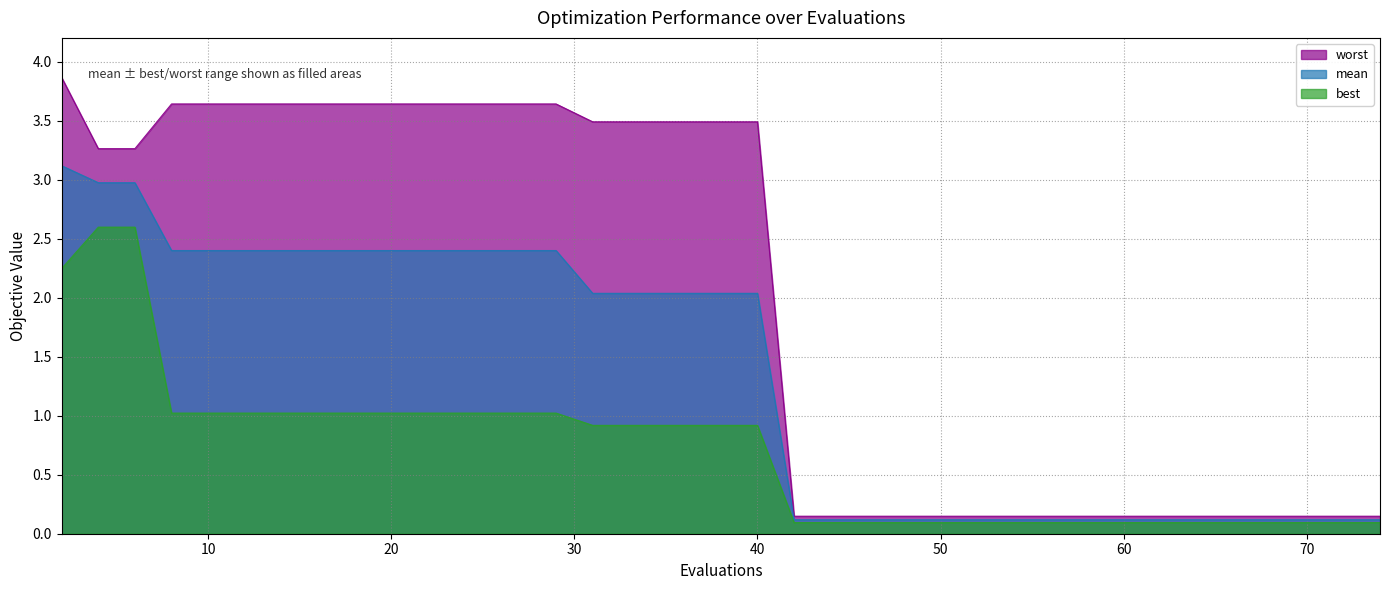

The value of worst at 35 is 3.5. True or false?

True